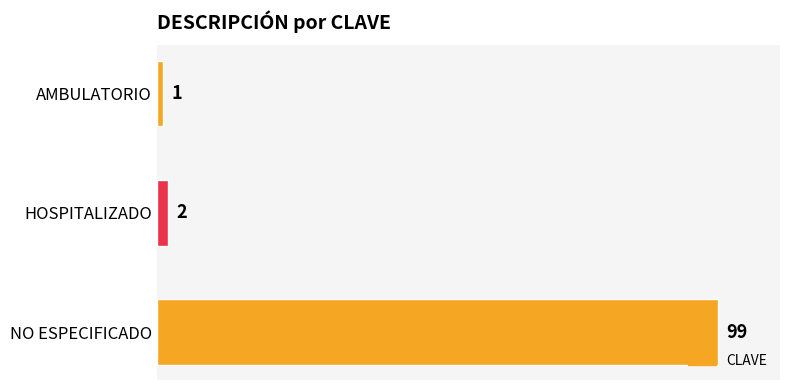

What is the ratio of the value at NO ESPECIFICADO to the value at HOSPITALIZADO?

49.5